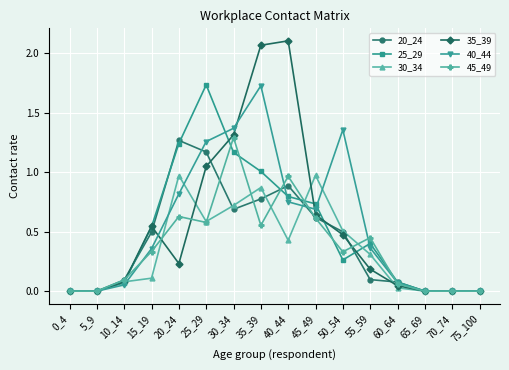

Where is 35_39 nearest to the value 1?

25_29